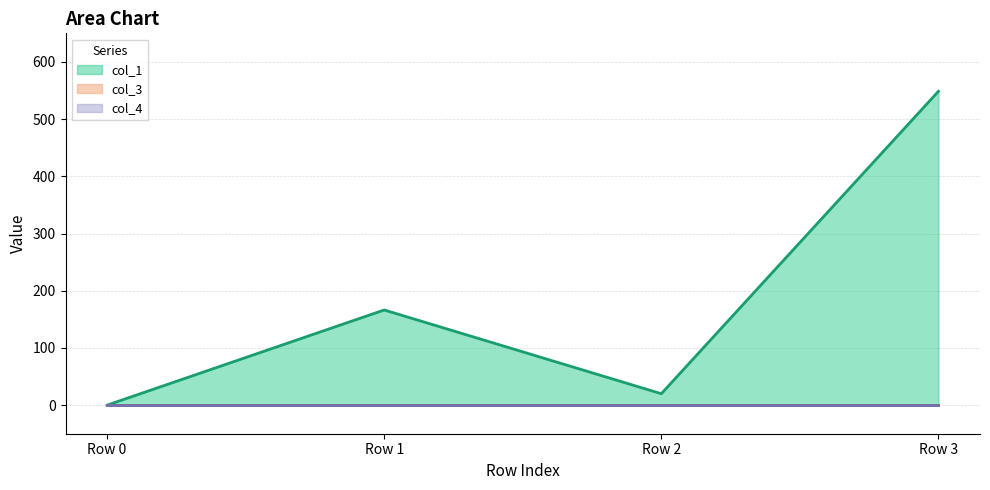

Is the value of col_4 at Row 2 greater than the value of col_1 at Row 2?

No